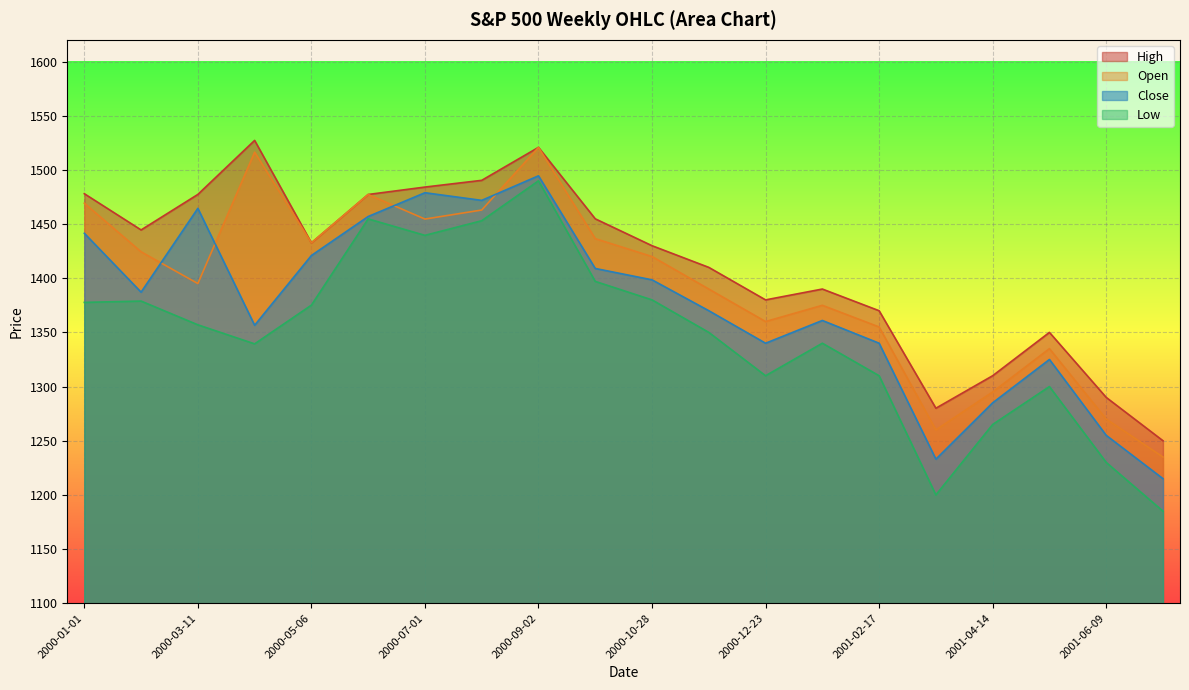

What is the approximate value of High at 2000-01-01?

1478.0